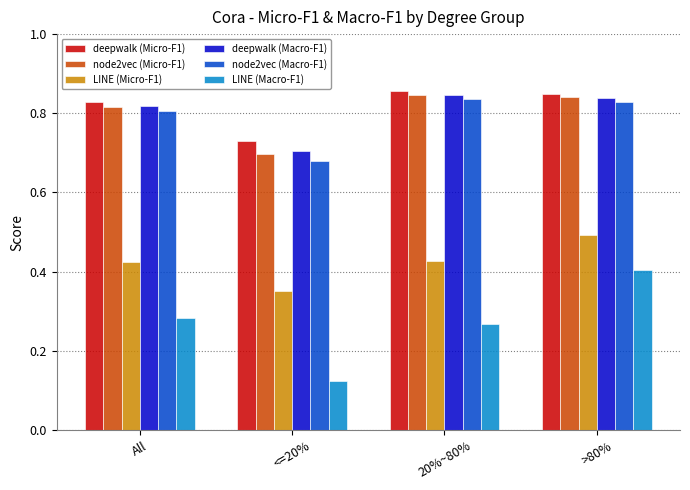

What is the sum of all deepwalk (Micro-F1) values?

3.3